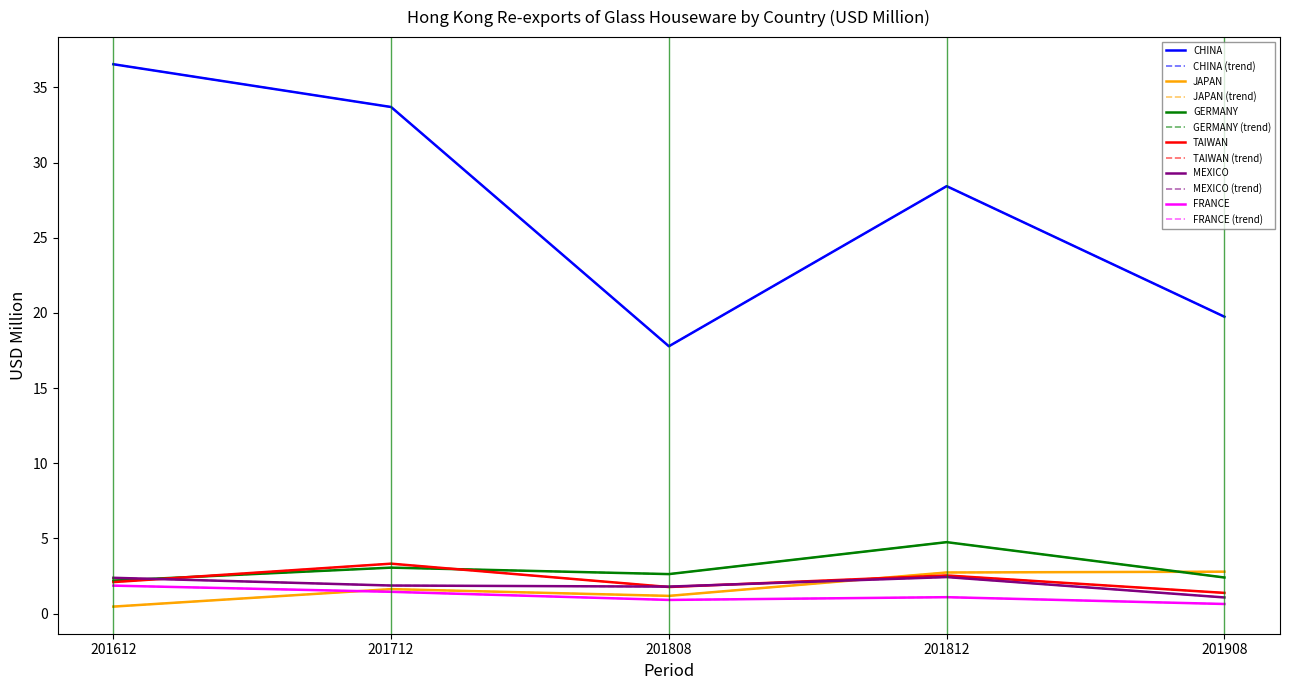

What is the difference between the maximum and minimum values in the CHINA series?

18.8